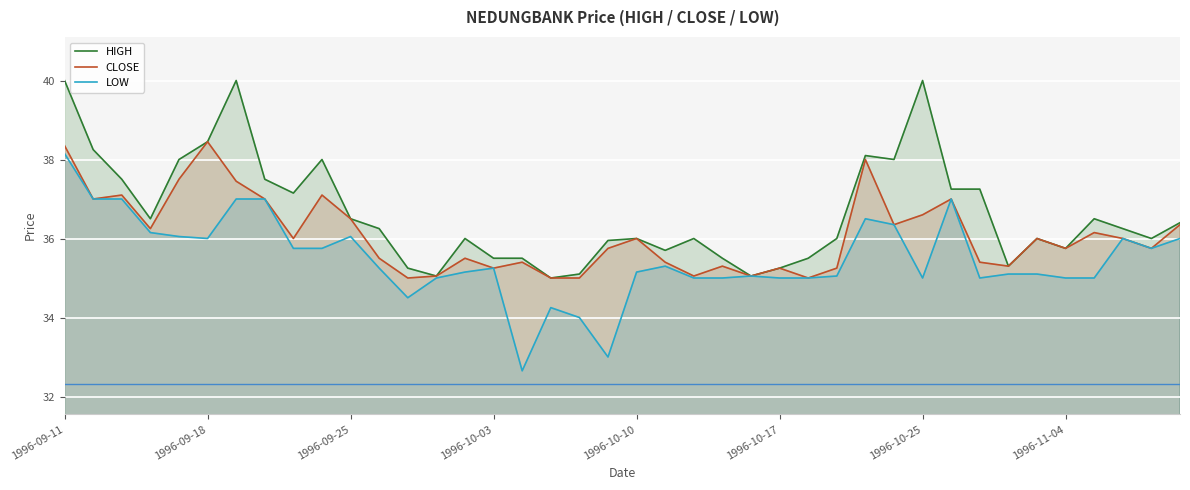

What is the sum of all CLOSE values?

1443.1